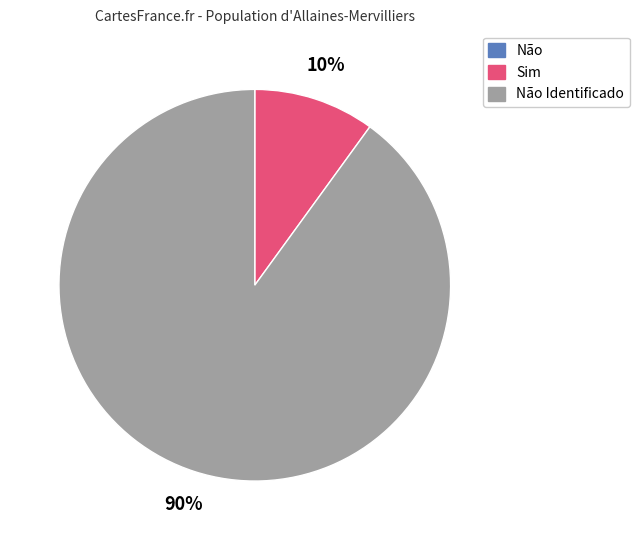

True or false: Sim accounts for 1% of the total.

False